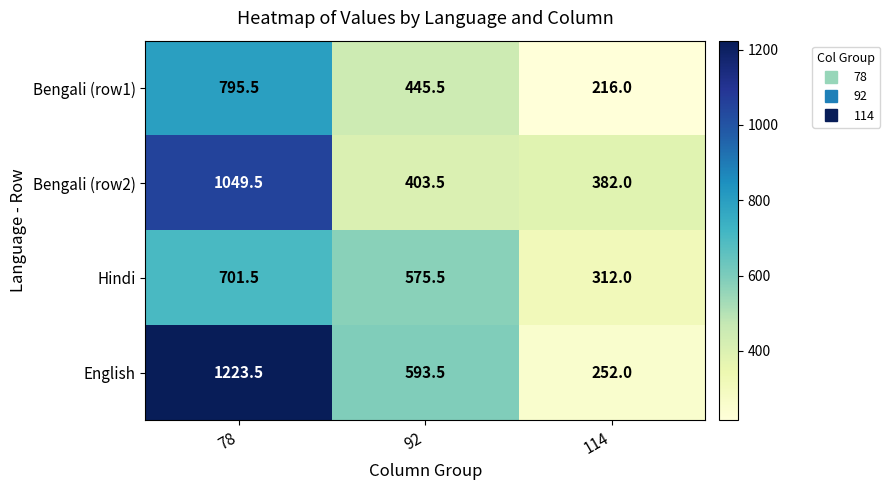

What is the average value of the Bengali (row1) series?

485.7